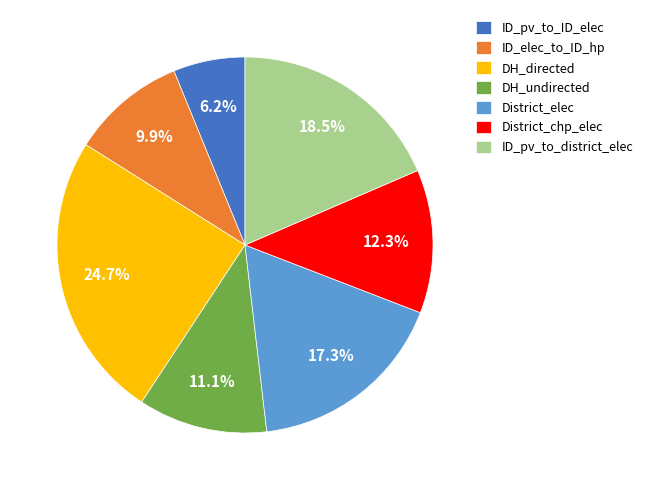

Do ID_pv_to_district_elec and DH_directed together represent more than half of the pie?

No